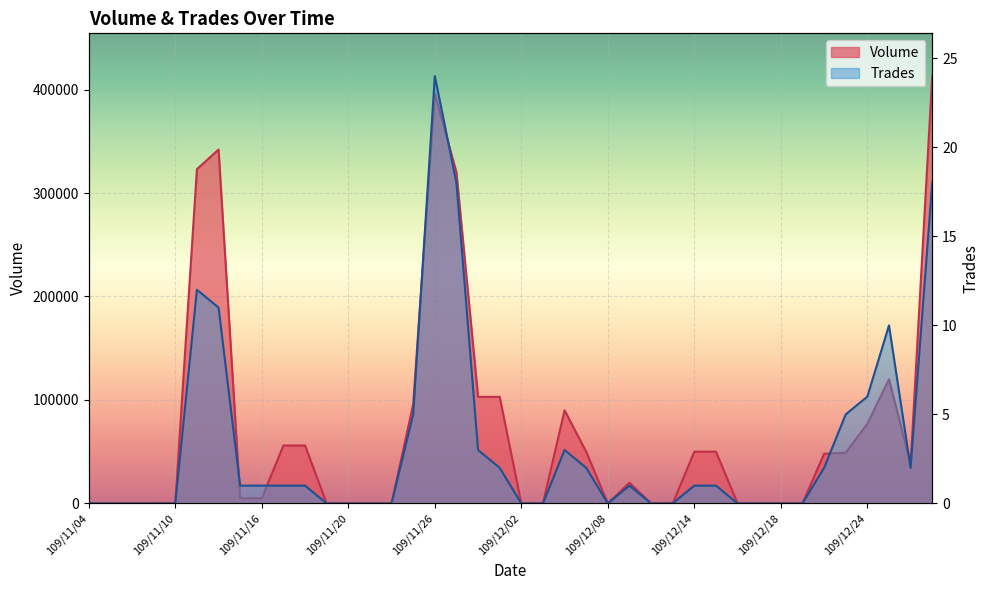

What value does the Trades series have at 109/11/18?

1